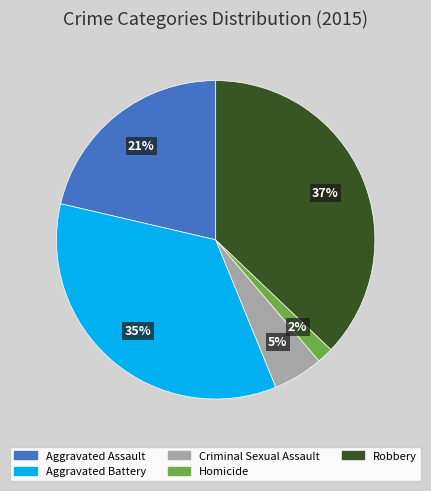

Which slice is the smallest?

Homicide